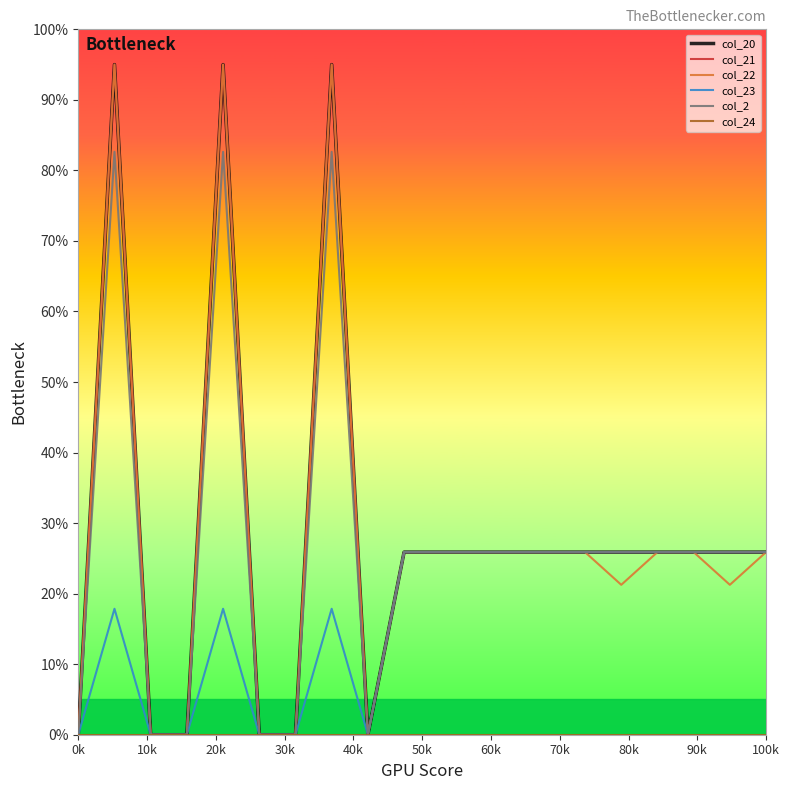

What is the greatest value displayed?

95.0